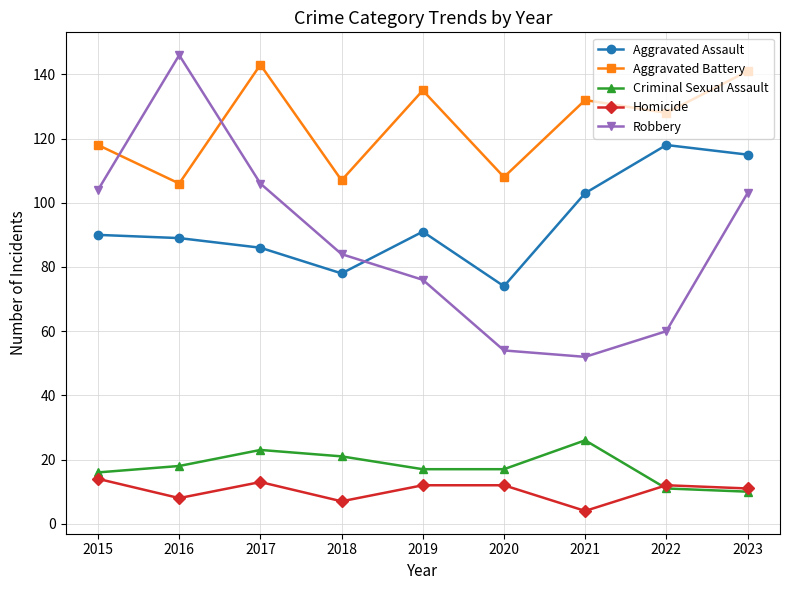

What is the total value across all series at 2015?

342